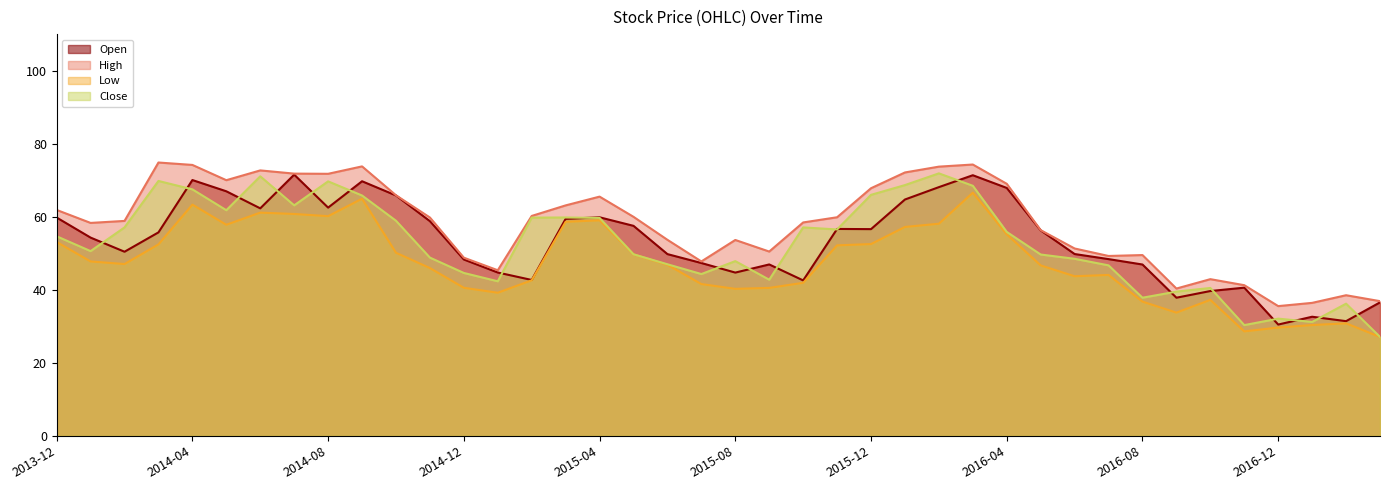

Between 2014-12 and 2014-06, which is larger?

2014-06